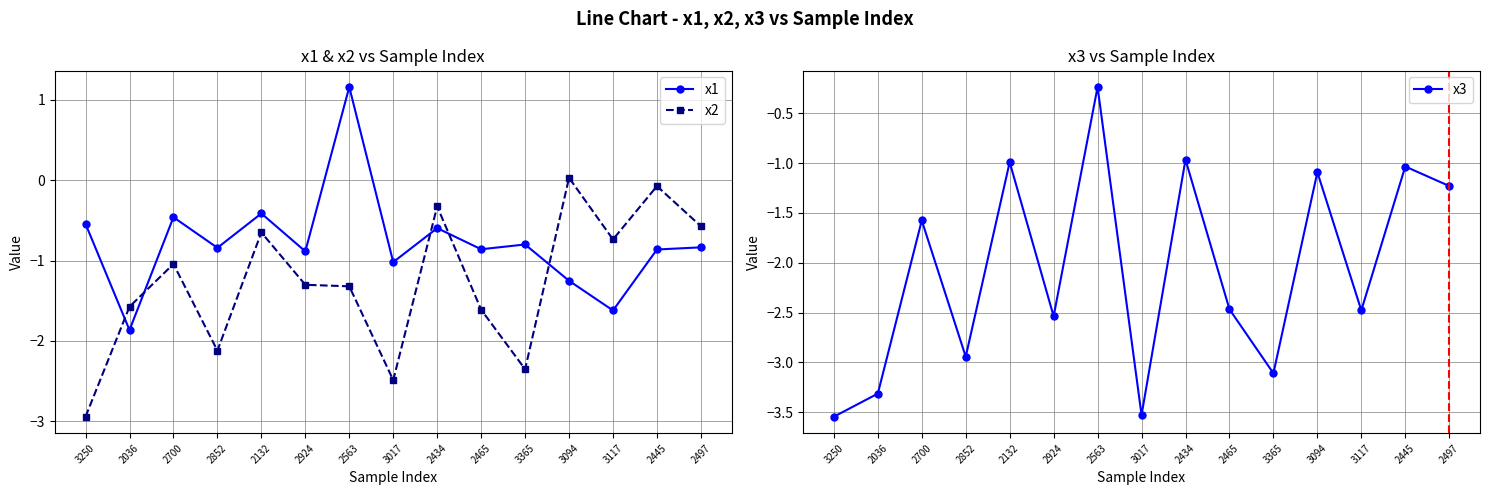

What is the minimum value for x3?

-3.5